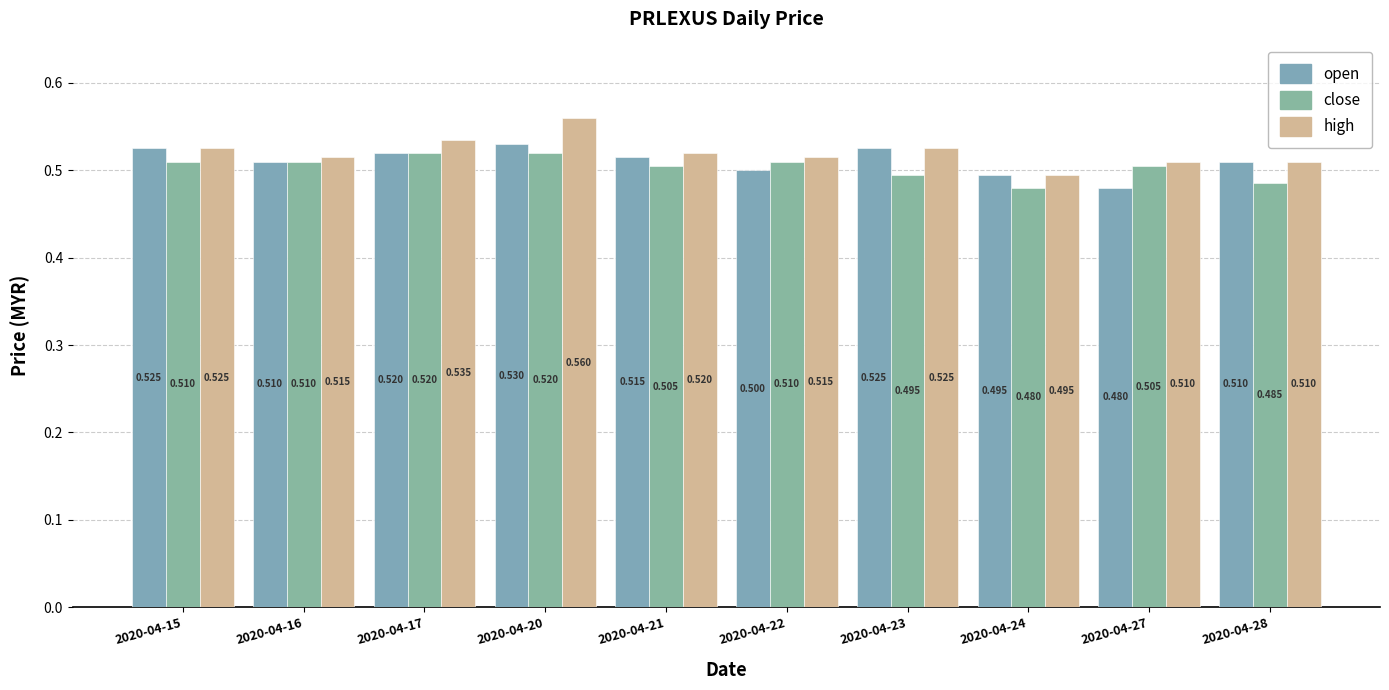

Is it true that close equals 0.5 at 2020-04-22?

True